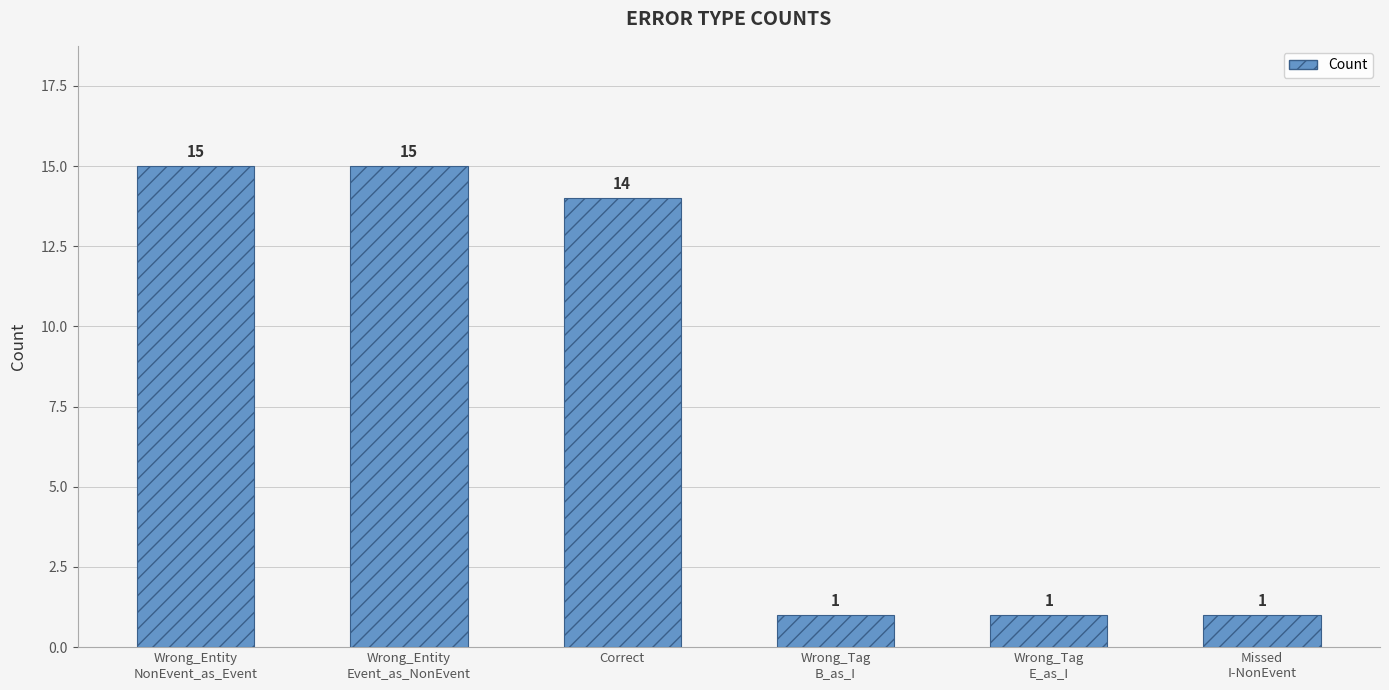

What is the value of the 3rd bar from the left?

14